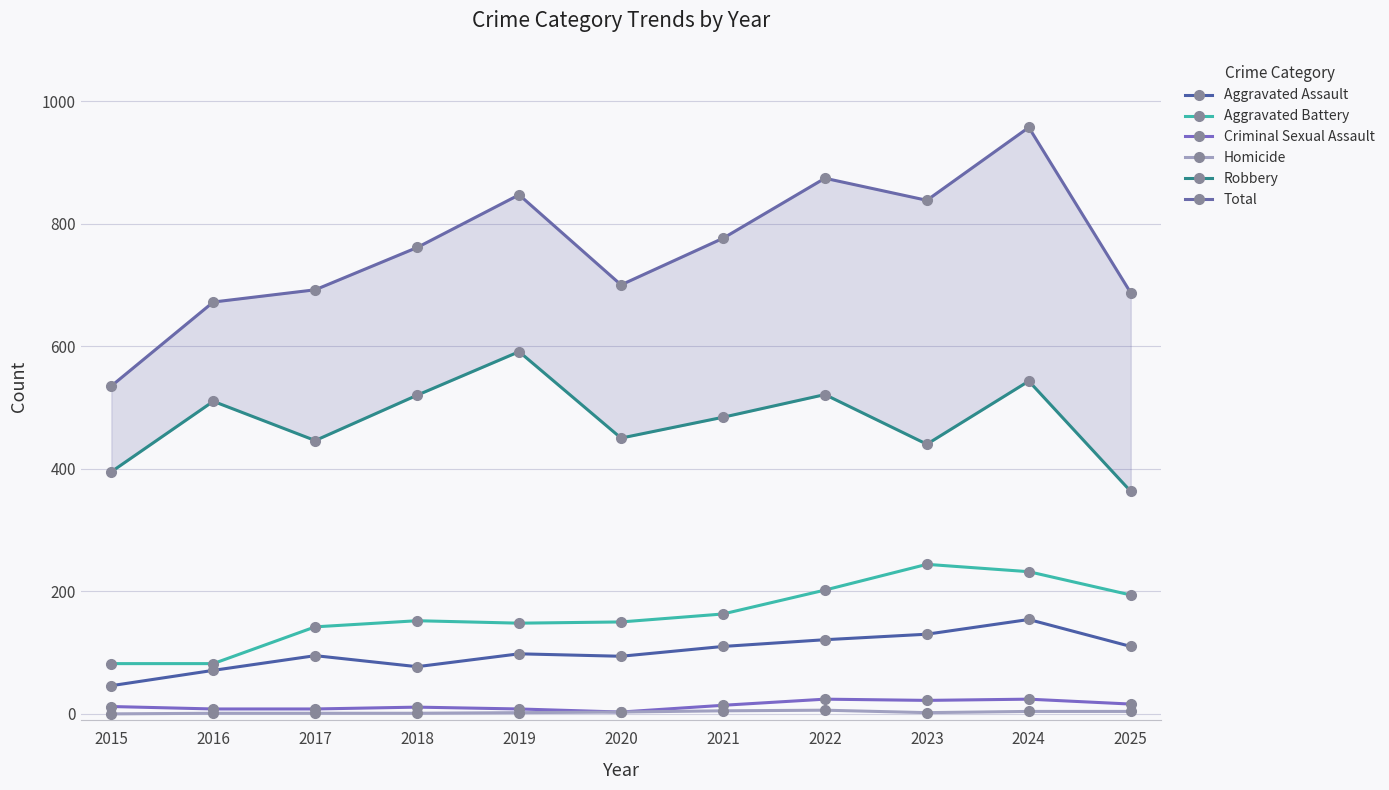

Which series has the largest total across all categories?

Total